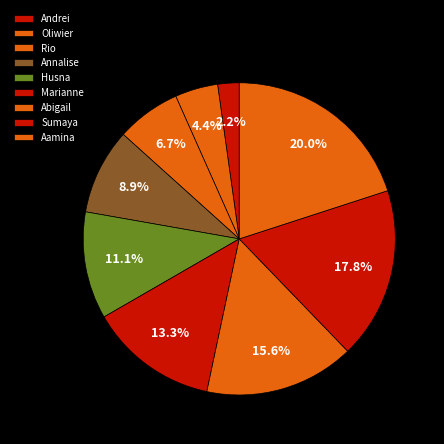

To the nearest percent, what is the difference between the Oliwier and Husna slice percentages?

7%